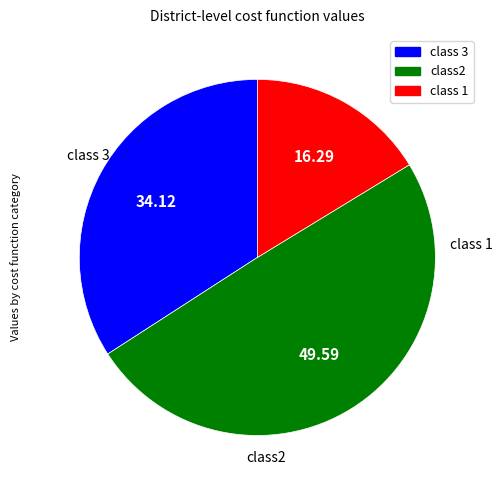

Is there any slice that represents more than half of the pie?

No